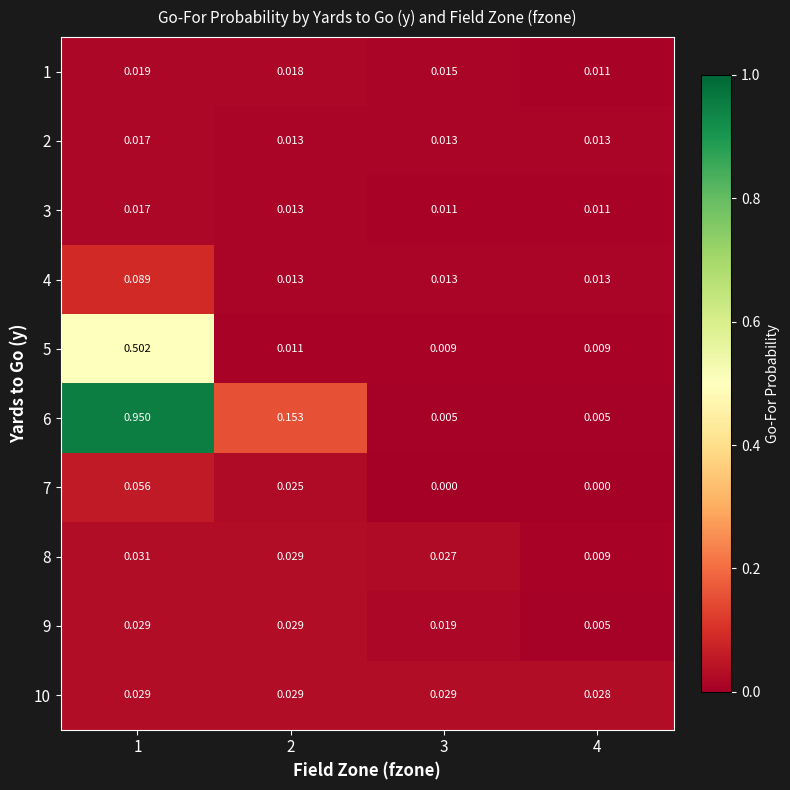

Is the value of 3 at 1 greater than the value of 5 at 2?

Yes